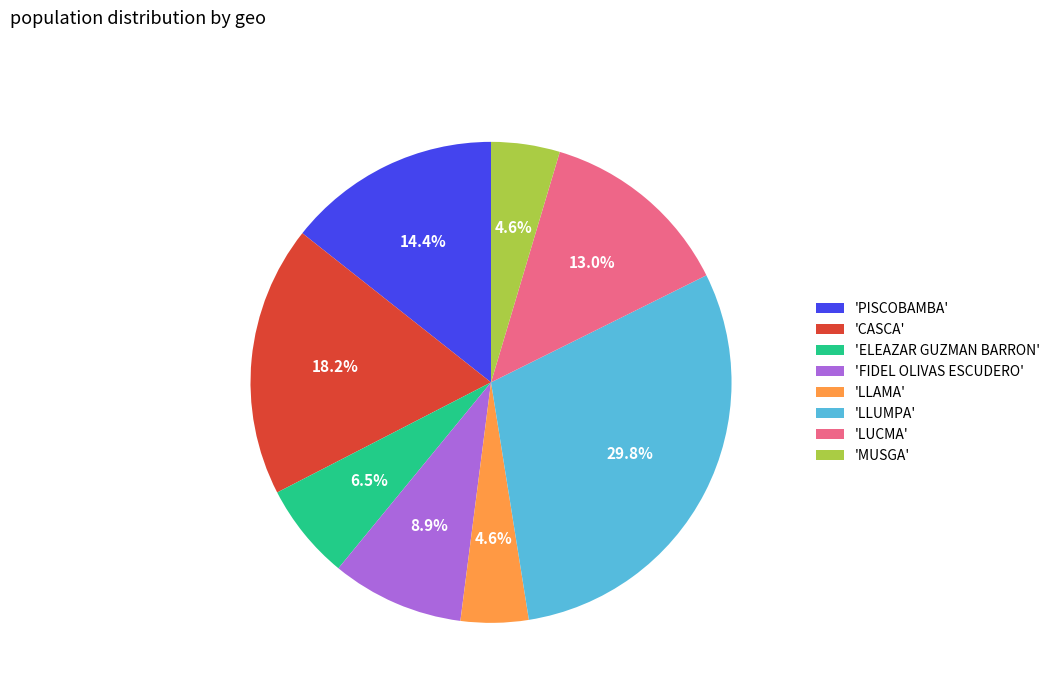

Which slice is the largest?

'LLUMPA'